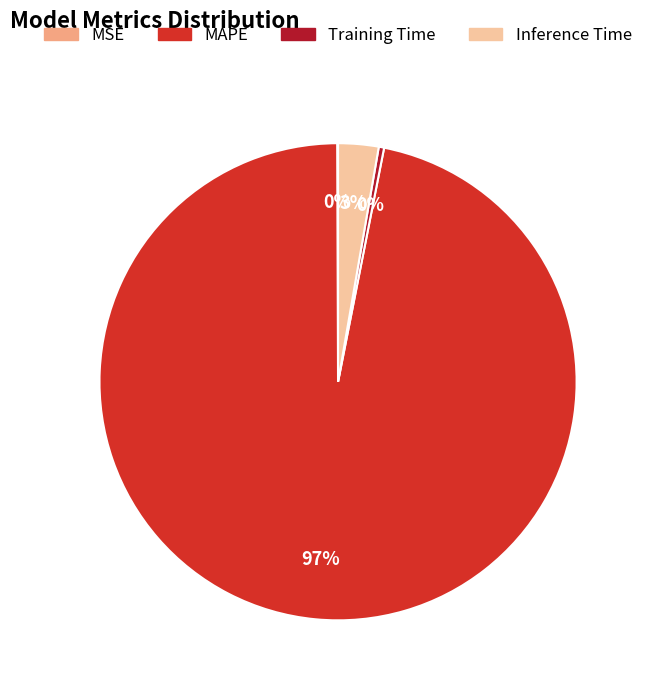

Do MAPE and Training Time together represent more than half of the pie?

Yes